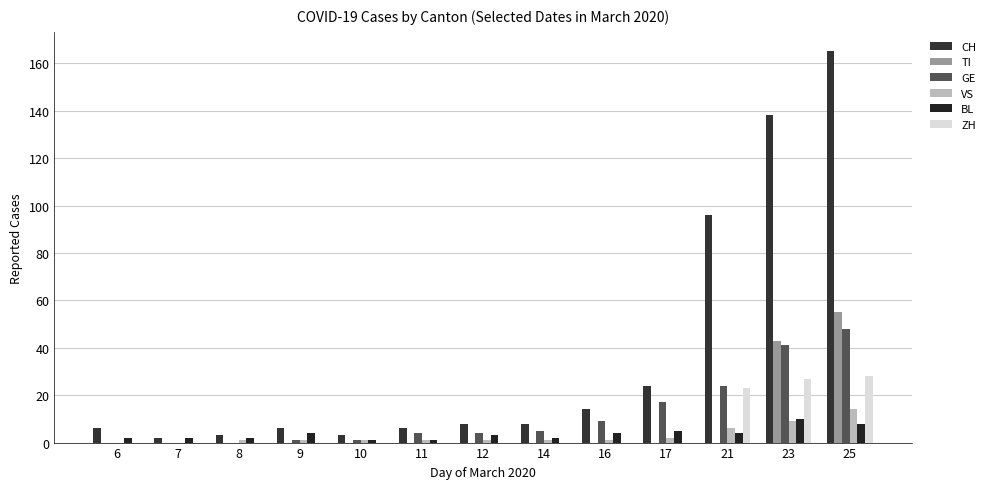

How many groups of bars are there?

13